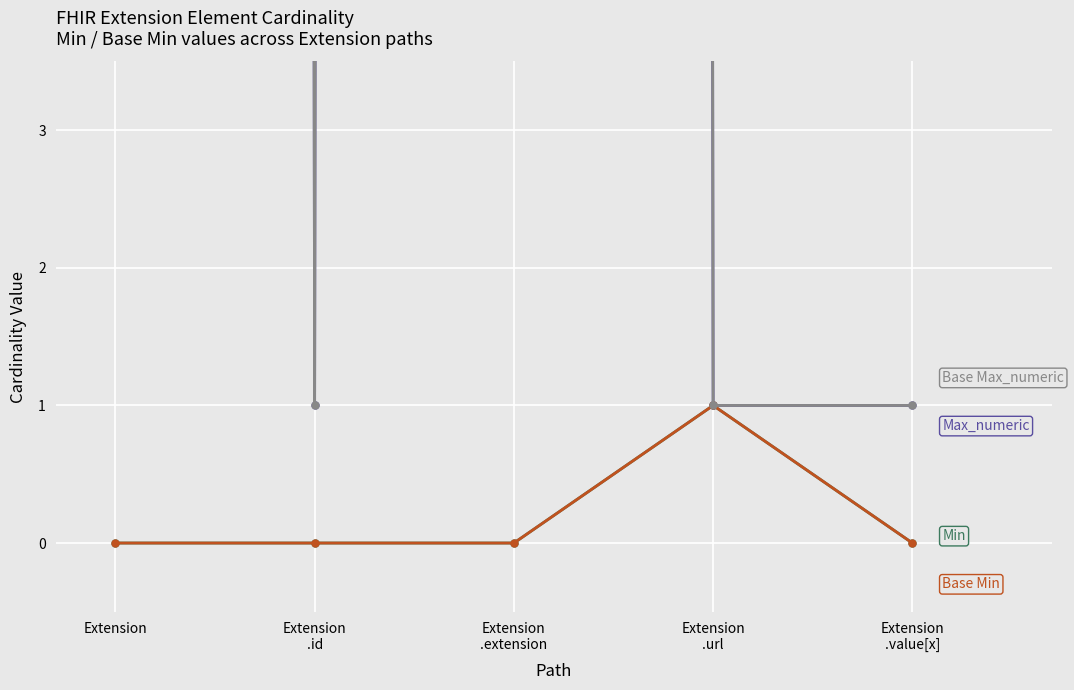

List the series in order of their peak value, highest first.

Max_numeric, Base Max_numeric, Min, Base Min